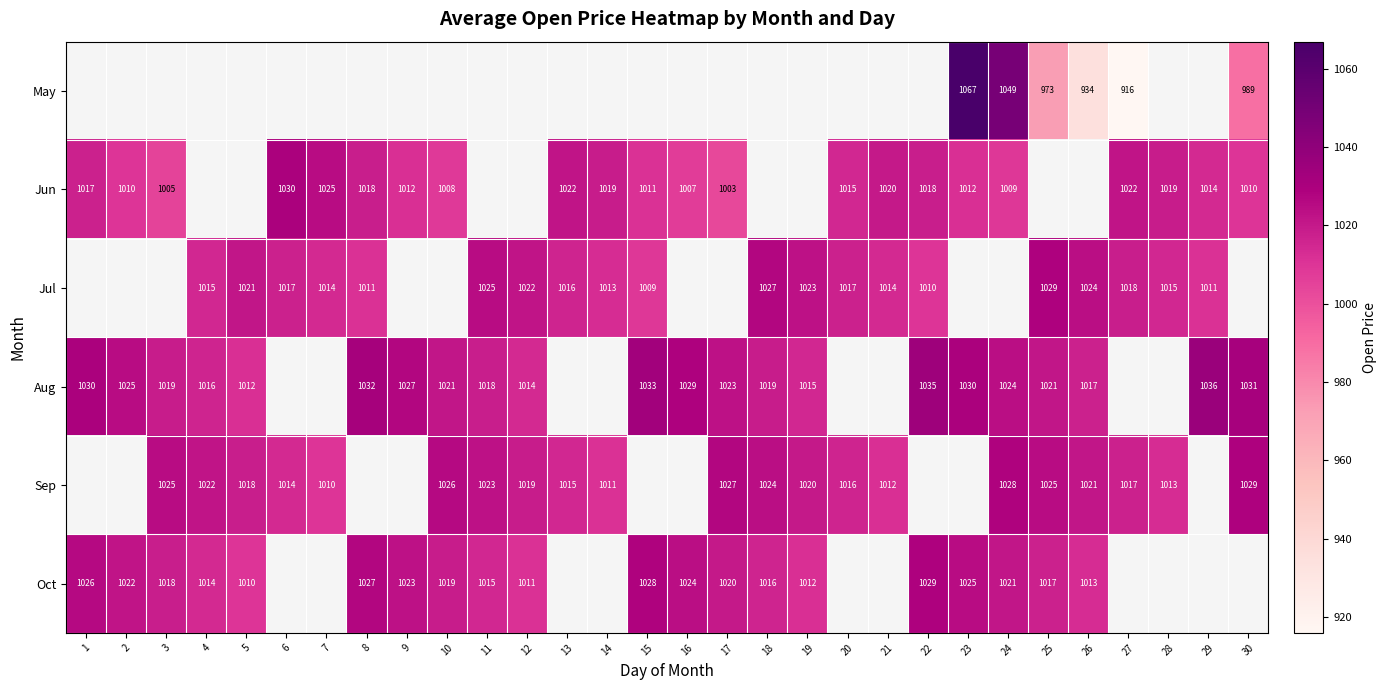

The Jun series shows 1641.0 at 8. True or false?

False